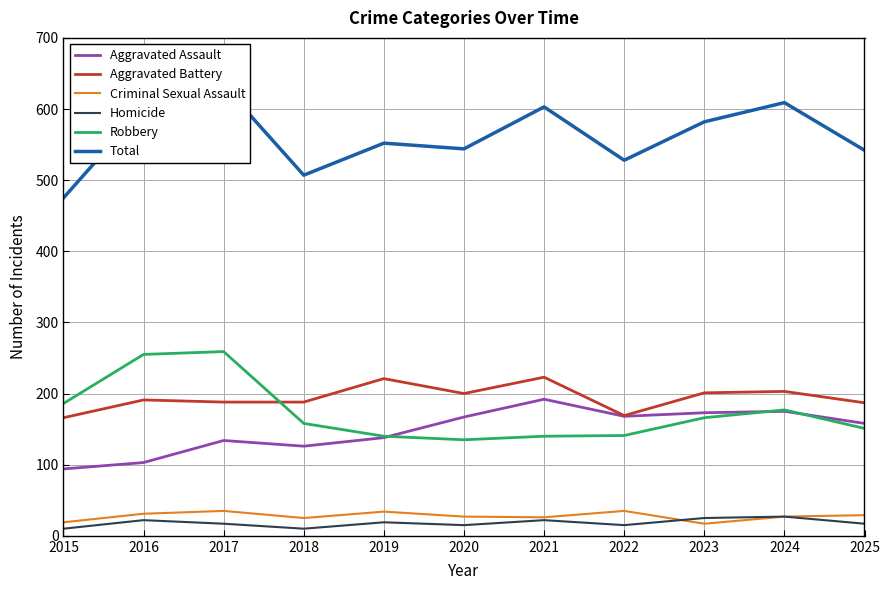

How many lines are shown in the chart?

6